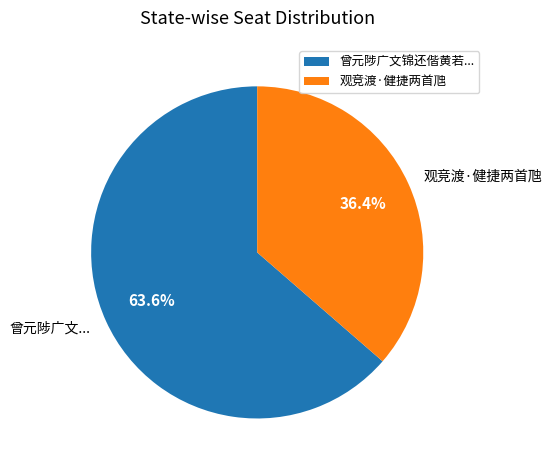

Approximately how many times larger is the value at 观竞渡·健捷两首虺 compared to 曾元陟广文...?

0.6